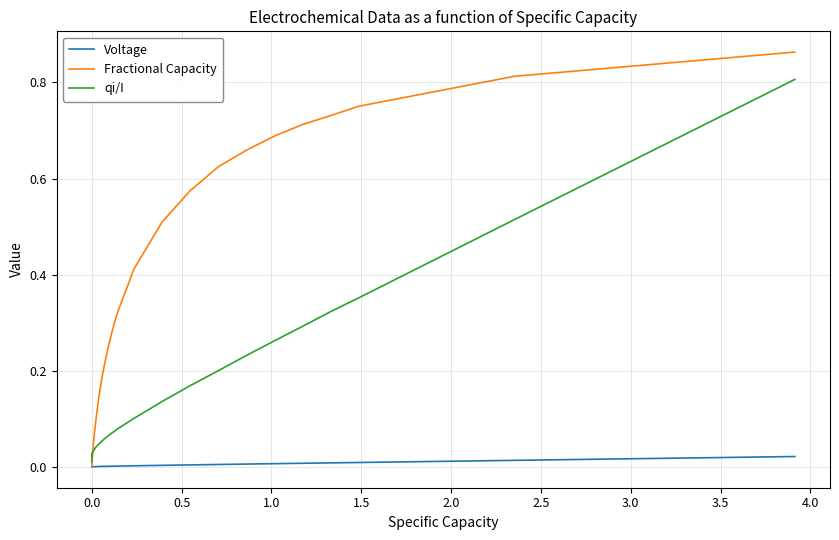

List the series in order of their overall mean, lowest first.

Voltage, qi/I, Fractional Capacity